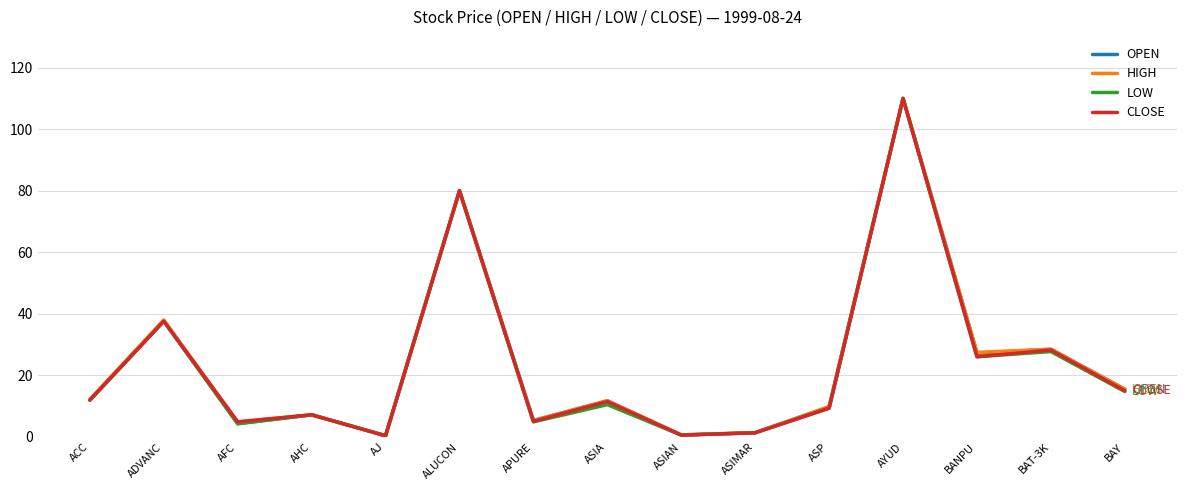

Is it true that LOW equals 4.3 at AFC?

True